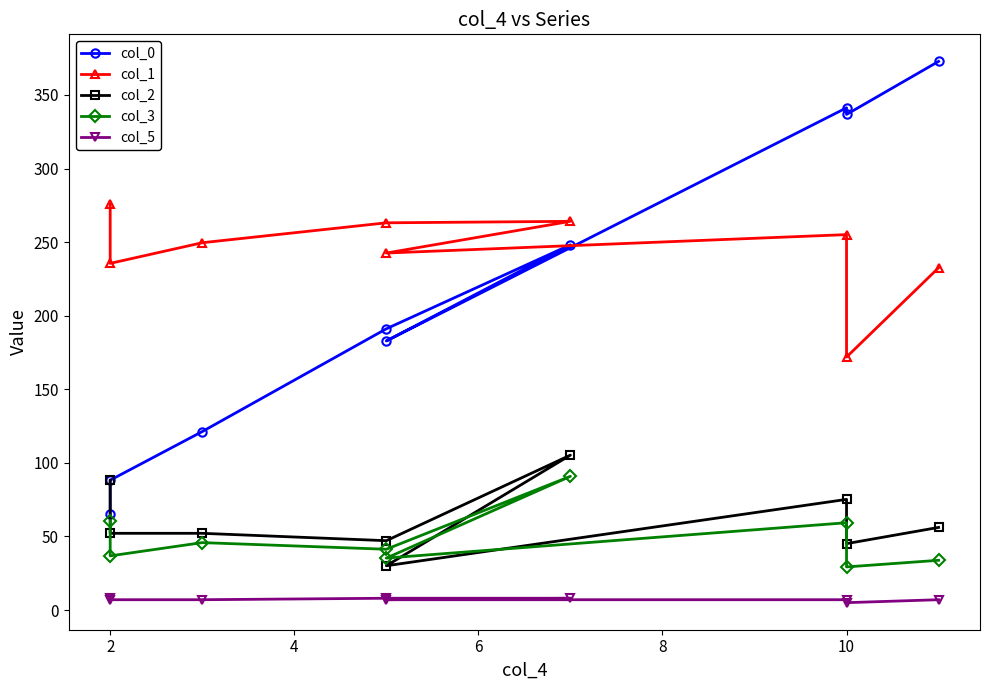

What is the highest value of the col_5 series?

8.0